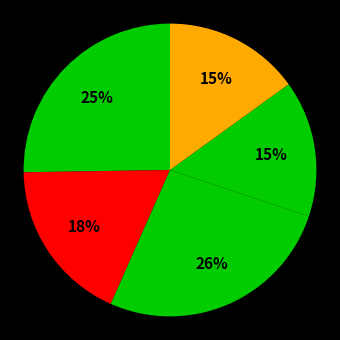

Count the number of slices in the pie.

5